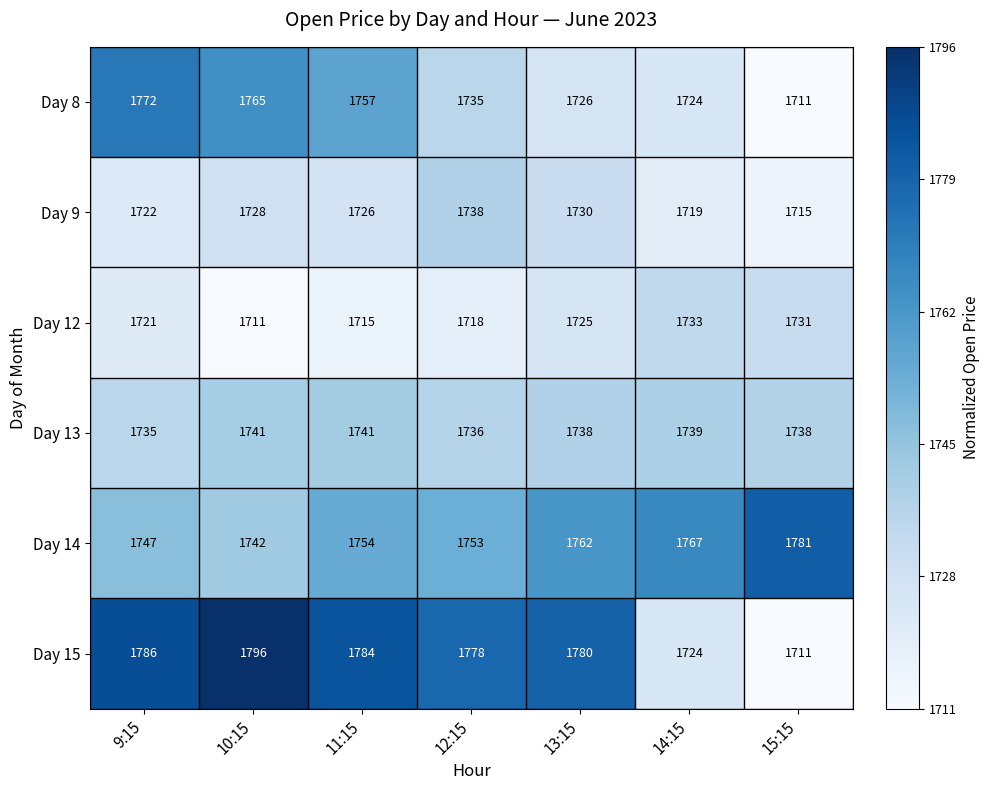

The Day 12 series shows 1733 at 14:15. True or false?

True